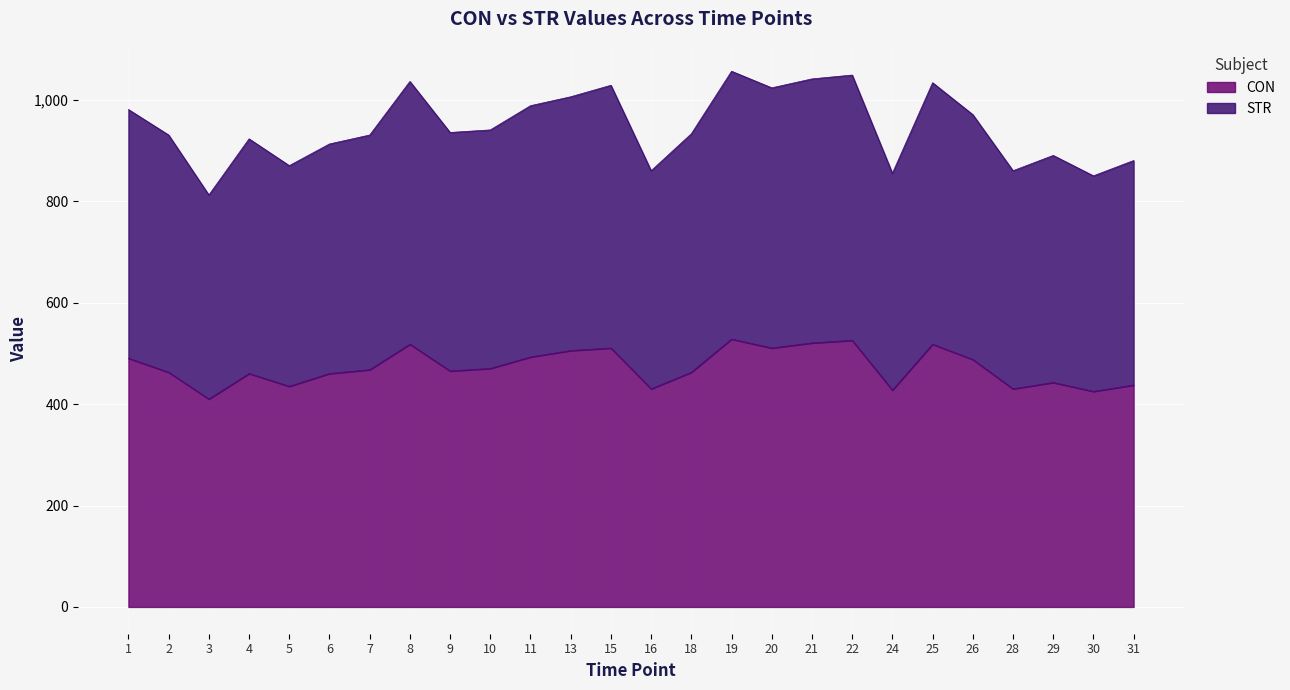

The value of CON at 2 is 683.5. True or false?

False